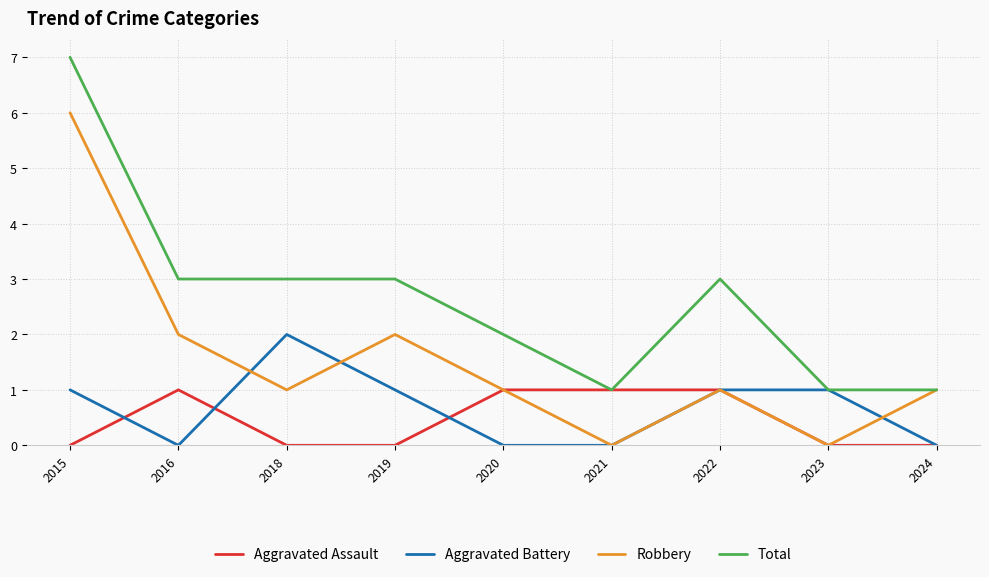

At which category does the chart reach its peak across all series?

2015